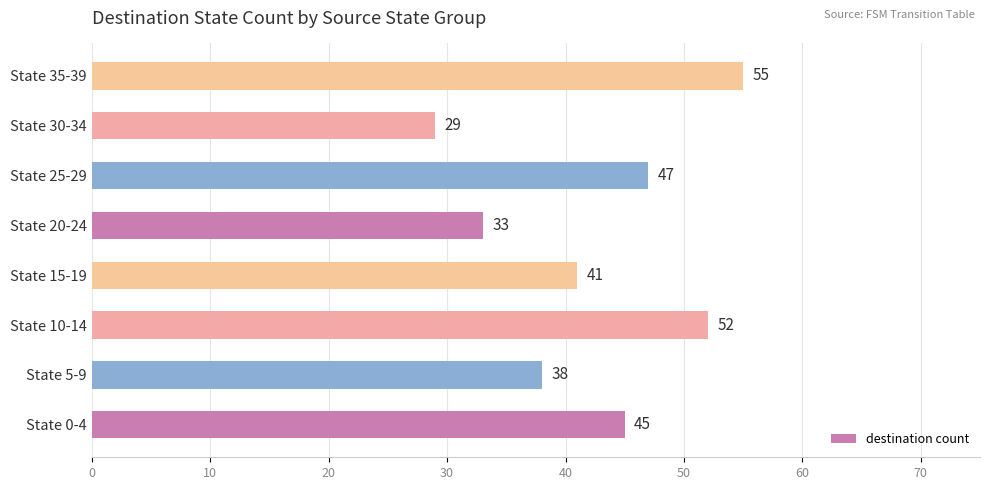

The value at State 0-4 is 45. True or false?

True